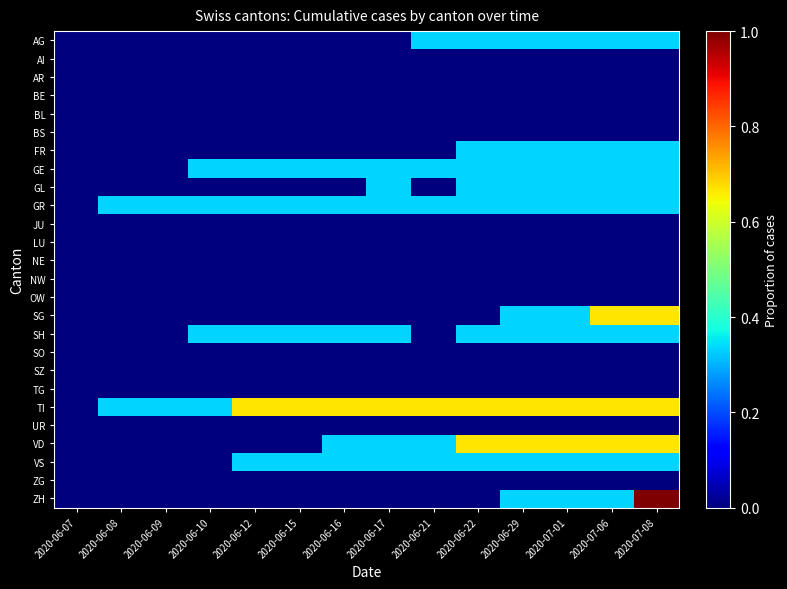

What is the difference between the highest and lowest values at 2020-06-10?

0.3